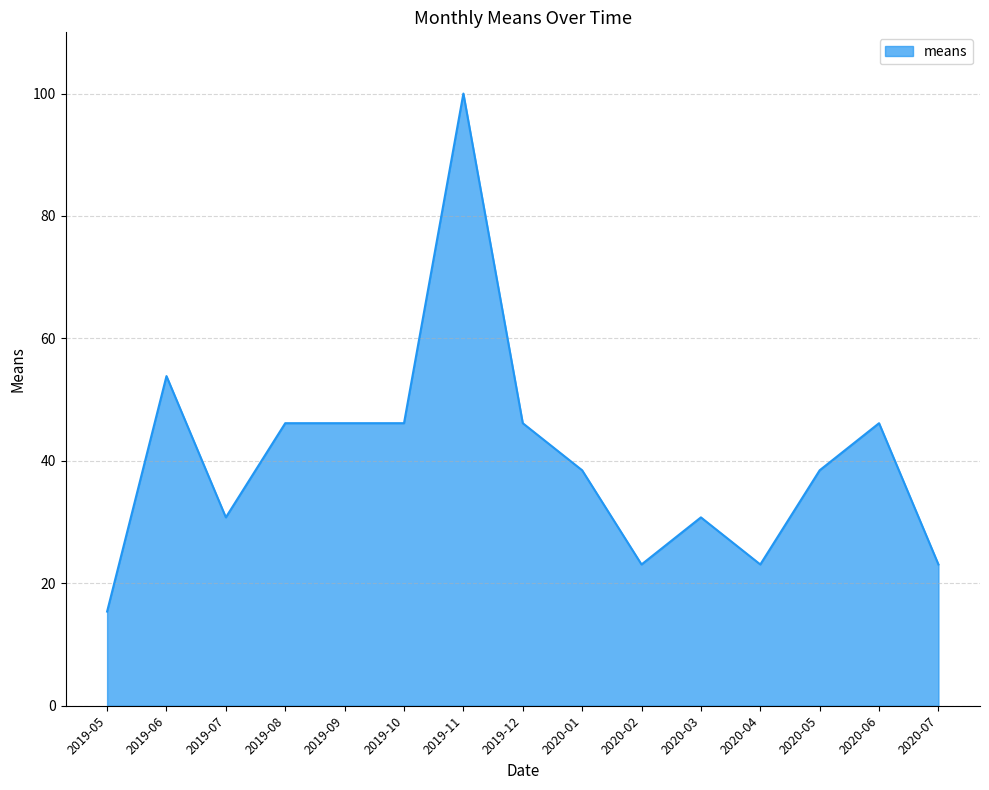

What position from the right is 2019-11?

9